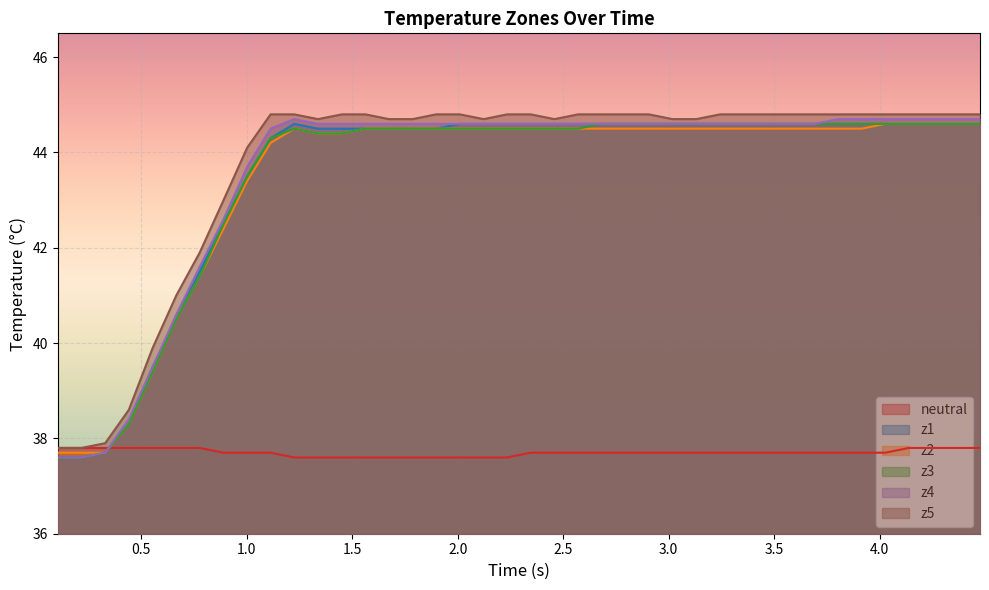

What is the smallest value displayed?

37.6